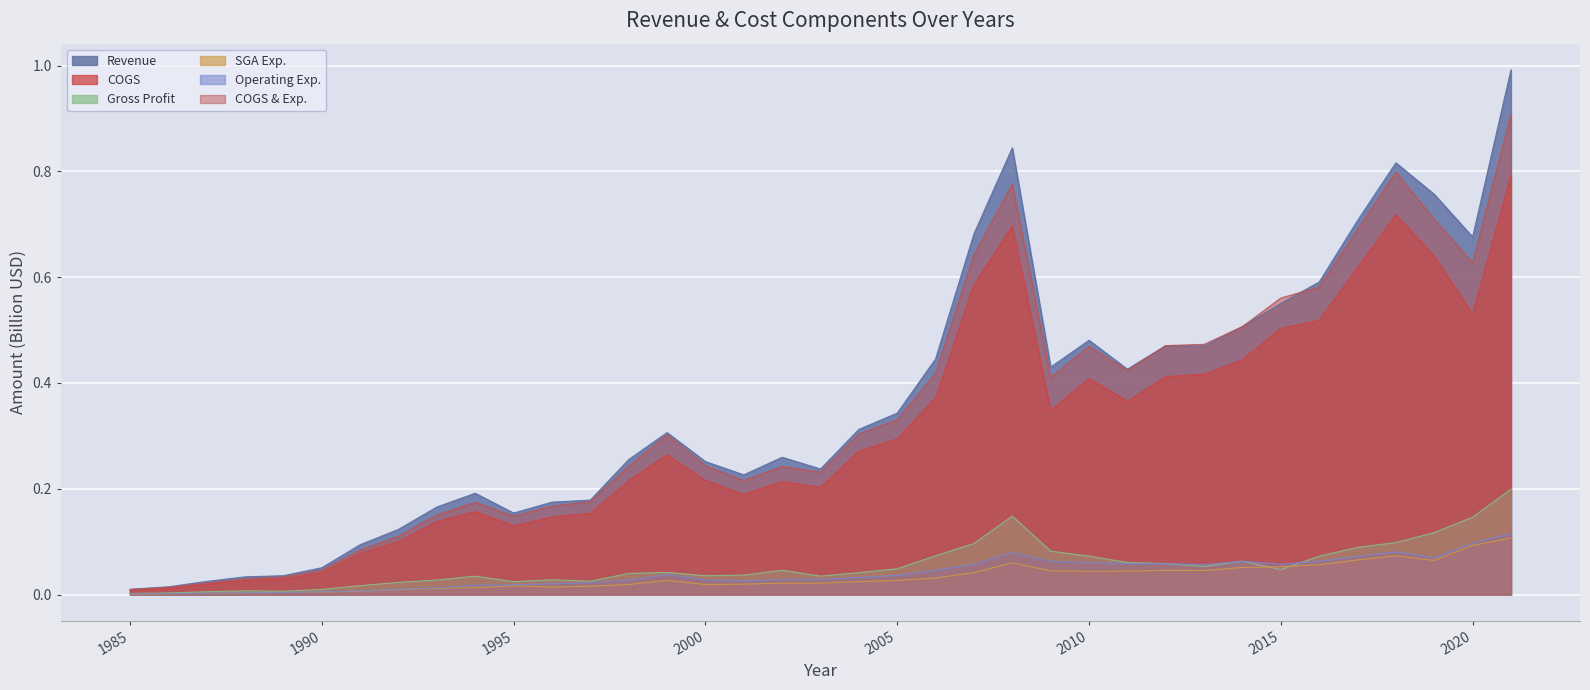

Which has a higher value, 2010 or 2004?

2010